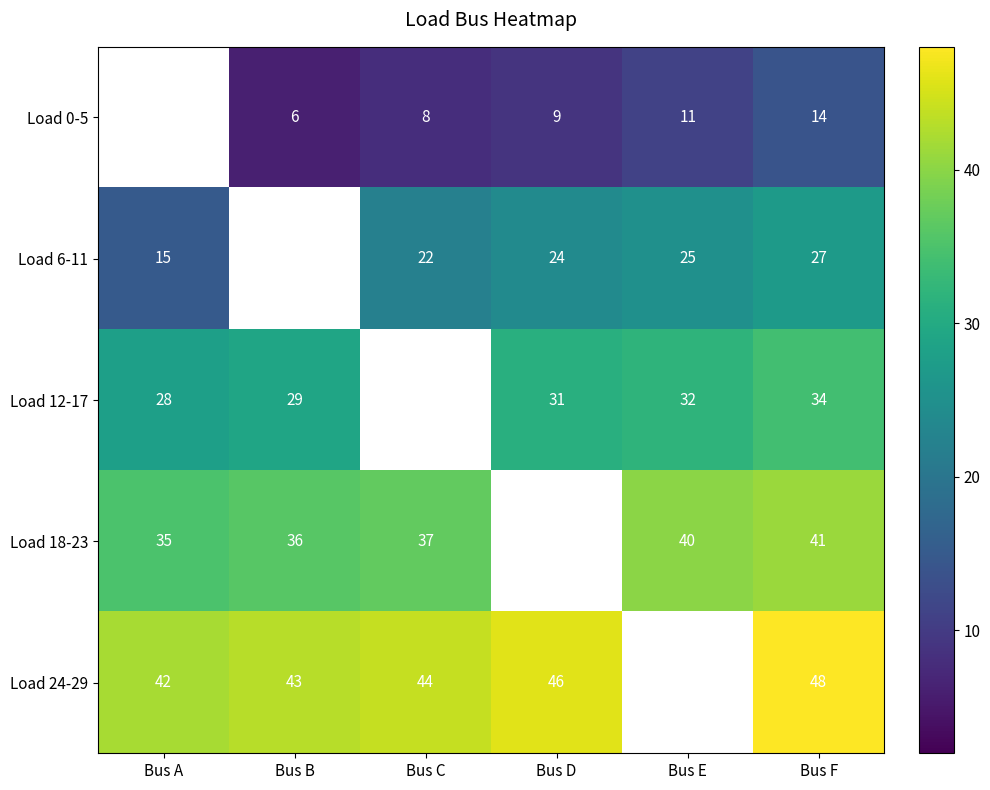

How many categories are shown in the chart?

6